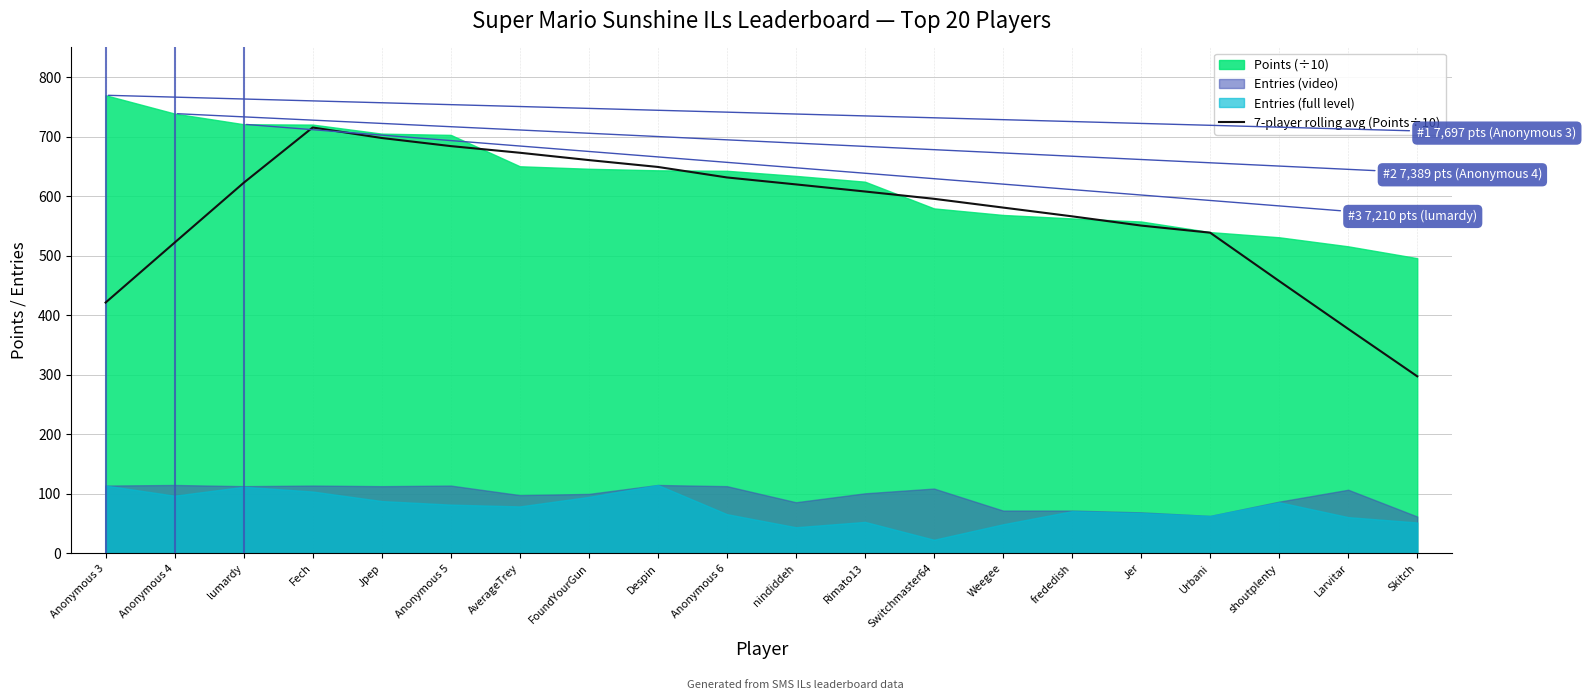

True or false: the data shows 697.9 at Jpep.

True